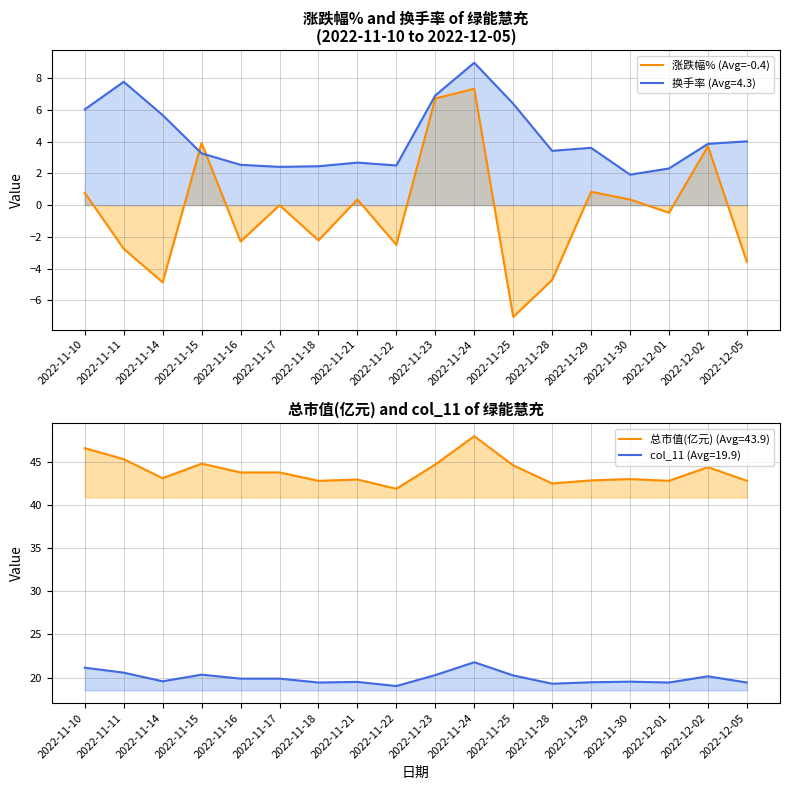

Where is the data nearest to the value 0?

2022-11-17